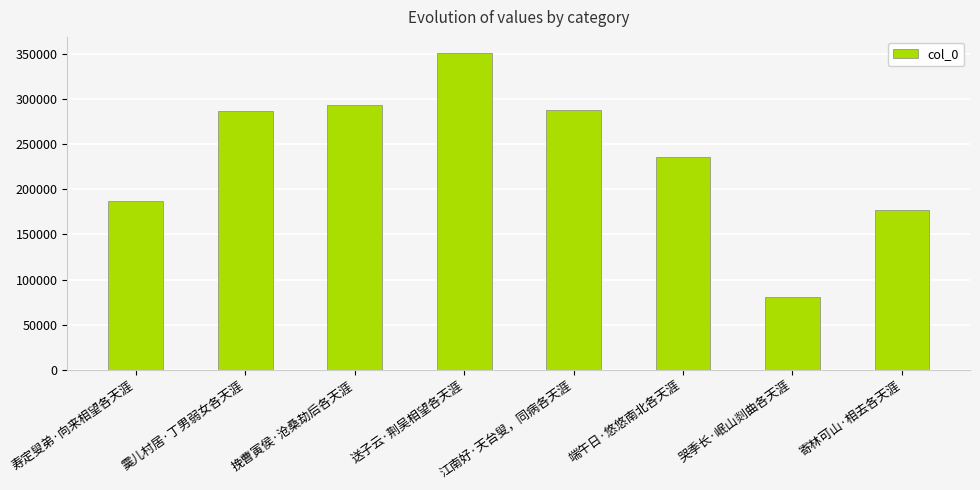

The value at 端午日·悠悠南北各天涯 is 235961. True or false?

True